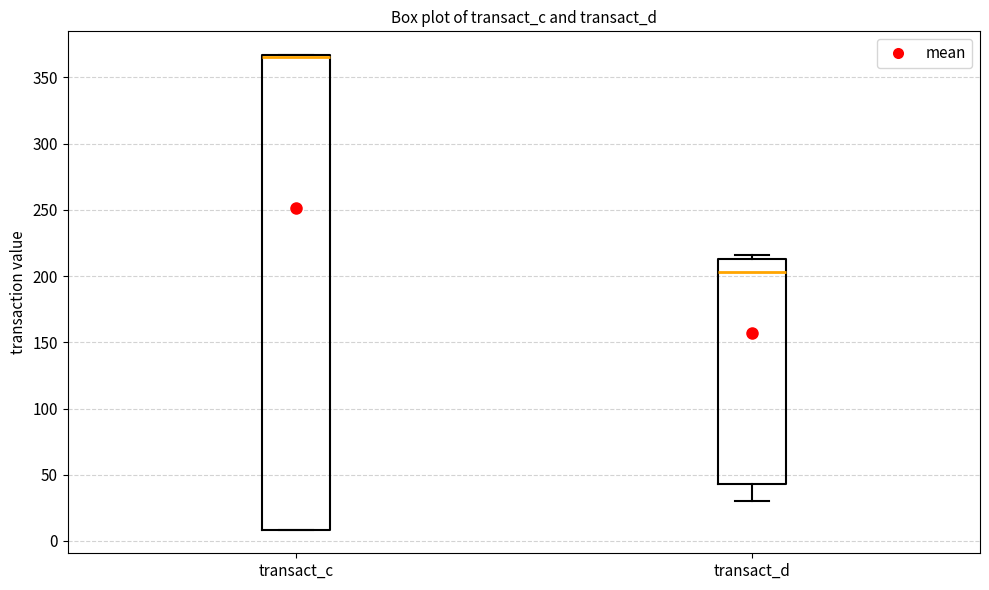

Where does the median line of the box for transact_d sit on the y-axis? The values are not printed on the chart, so give them approximately, as read against the axis.

205